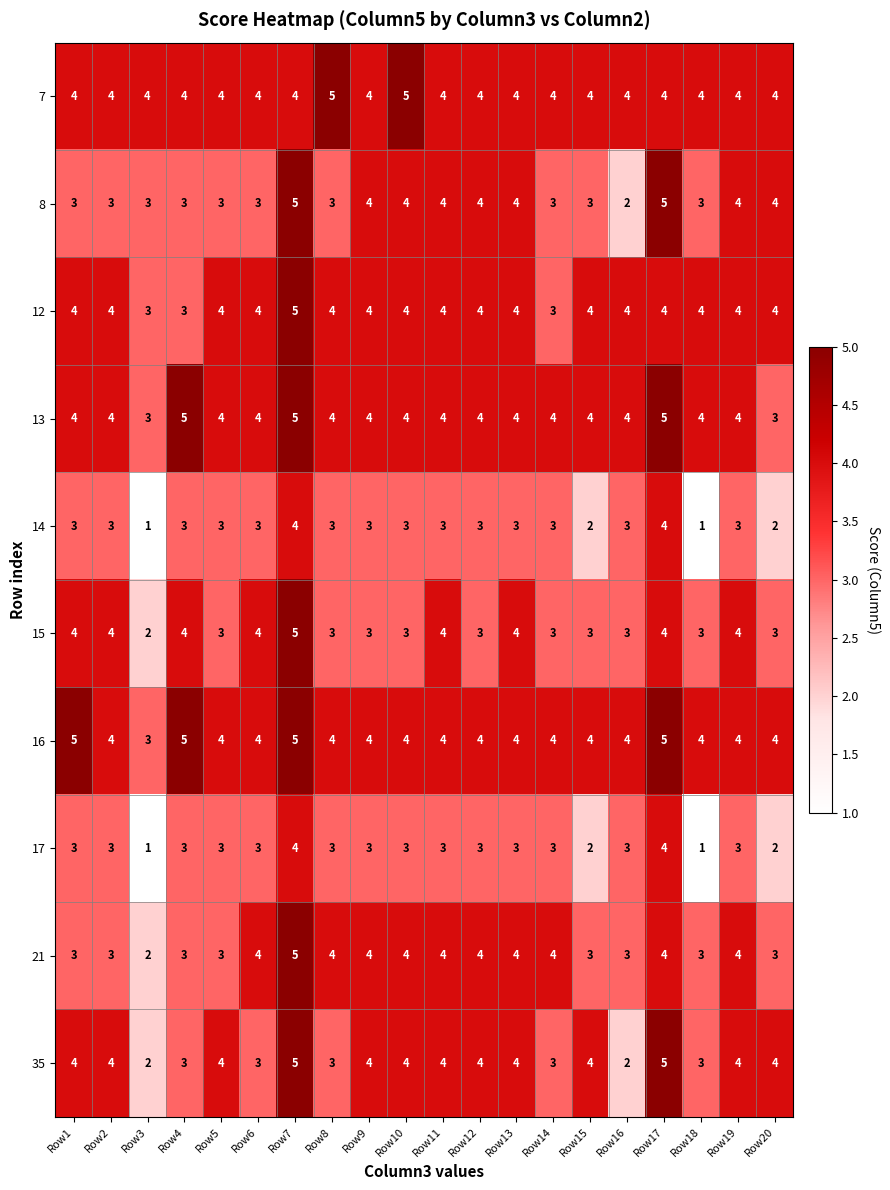

What is the minimum value shown in the chart?

1